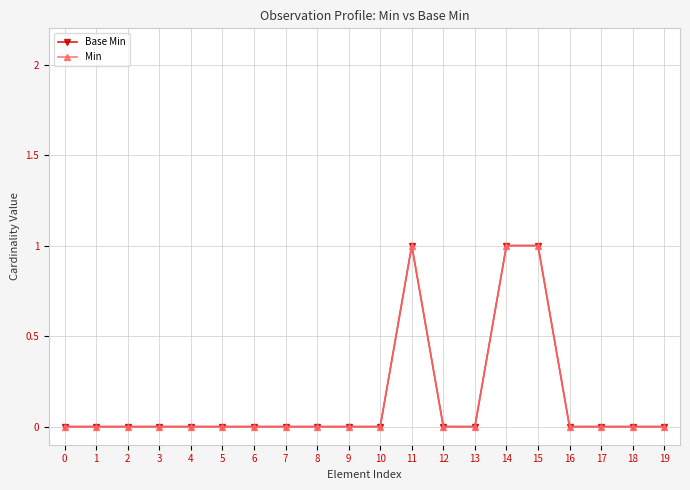

Reading left to right, what are all the values shown in this chart?

Base Min: 0=0	1=0	2=0	3=0	4=0	5=0	6=0	7=0	8=0	9=0	10=0	11=1	12=0	13=0	14=1	15=1	16=0	17=0	18=0	19=0
Min: 0=0	1=0	2=0	3=0	4=0	5=0	6=0	7=0	8=0	9=0	10=0	11=1	12=0	13=0	14=1	15=1	16=0	17=0	18=0	19=0